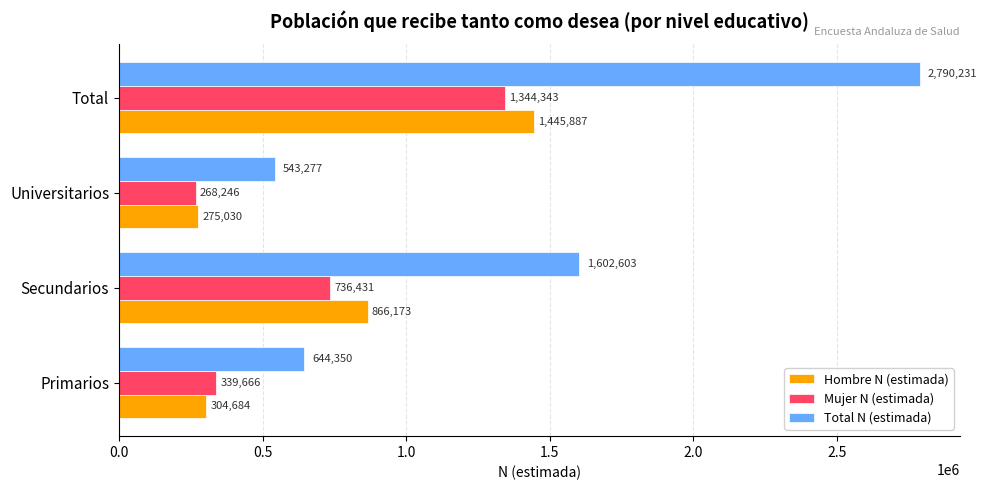

At which label is Total N (estimada) closest to 1666754?

Secundarios